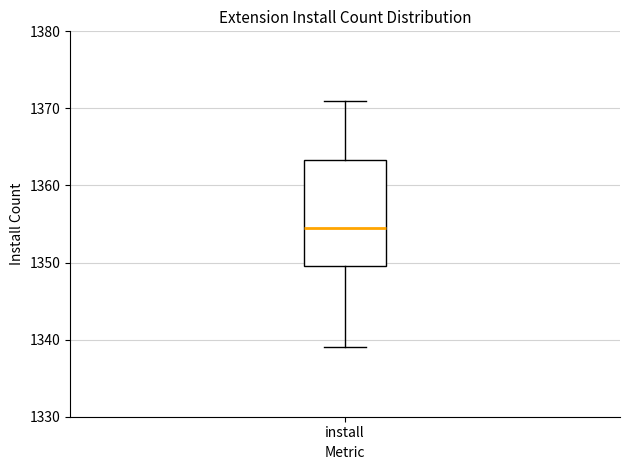

Where does the median line of the box for install sit on the y-axis? The values are not printed on the chart, so give them approximately, as read against the axis.

1355